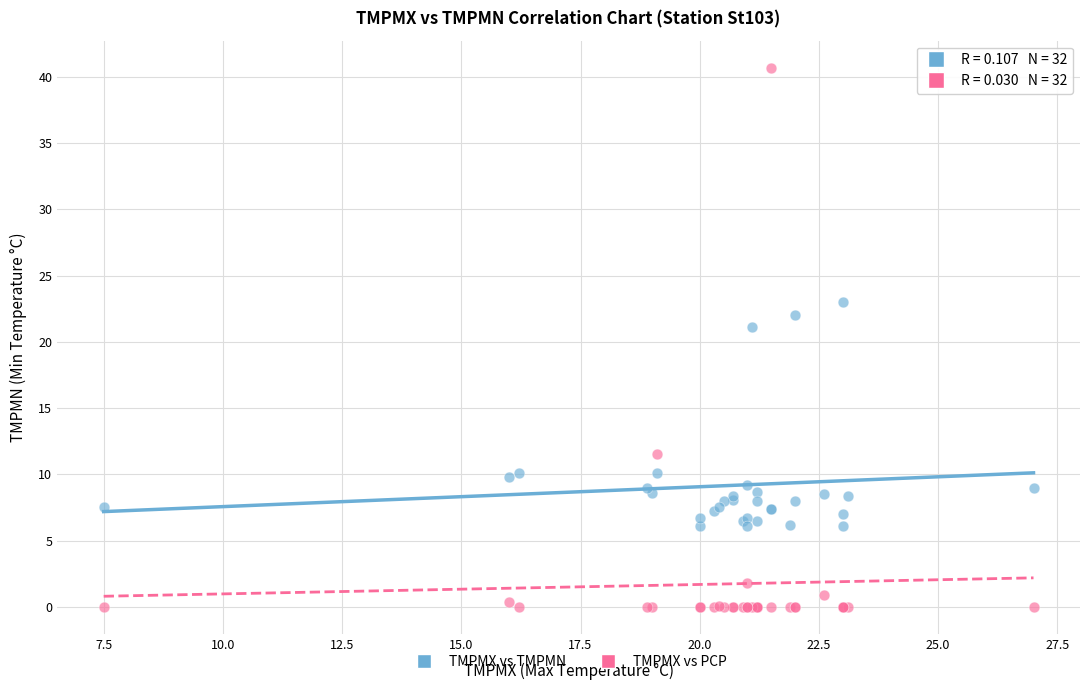

In the TMPMX vs PCP series, what Y value is closest to 20?

11.5